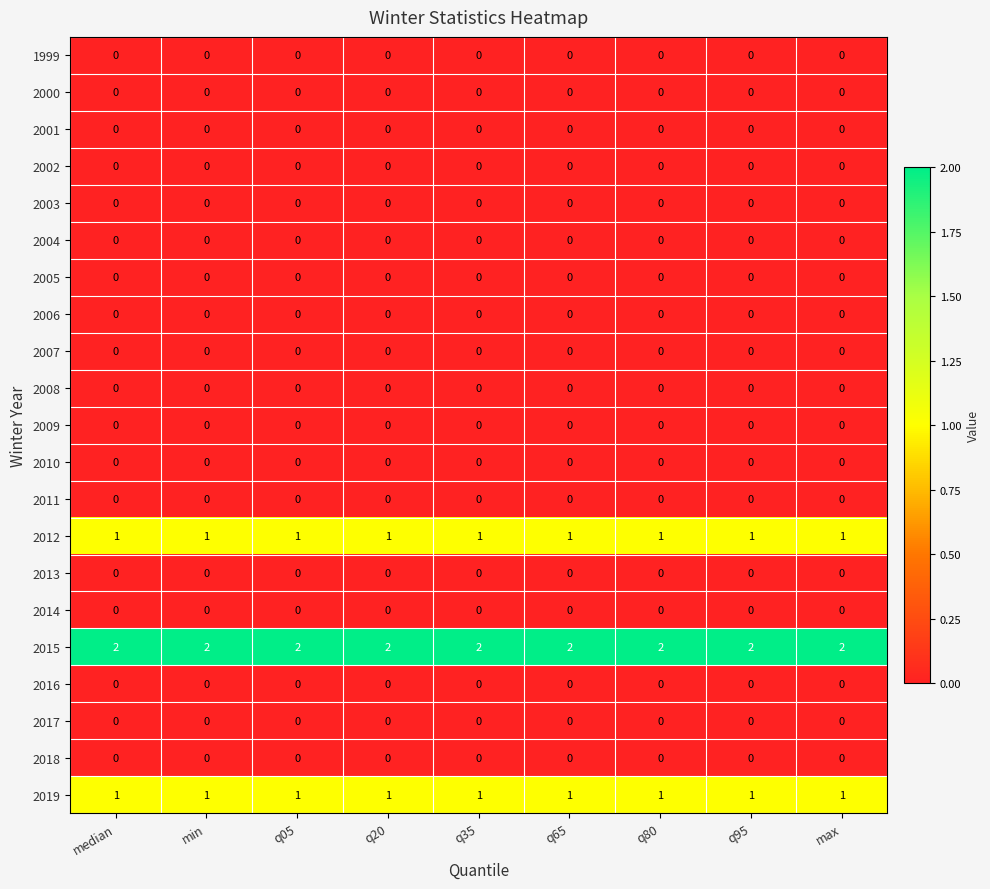

What is the sum of all 2019 values?

9